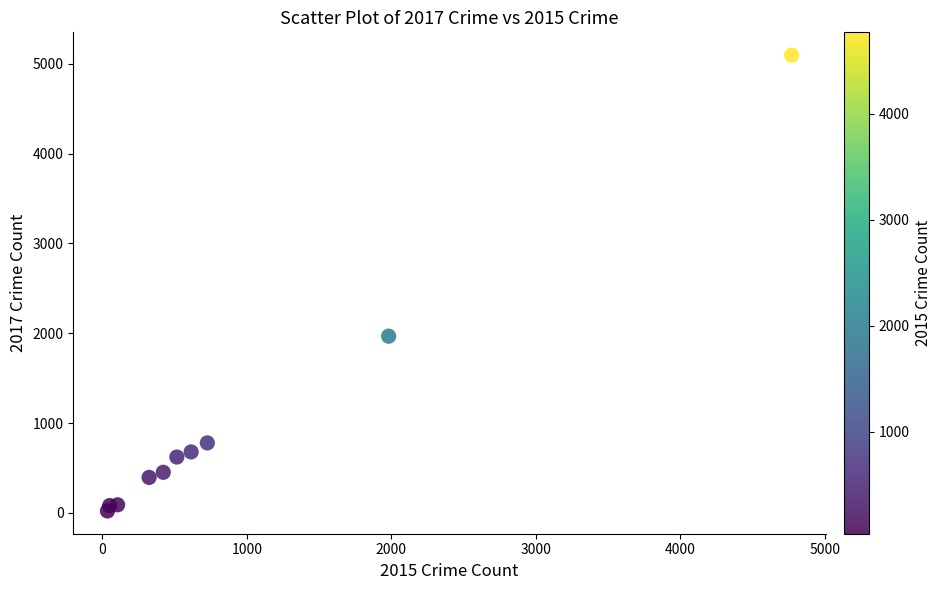

What is the average Y value?

1019